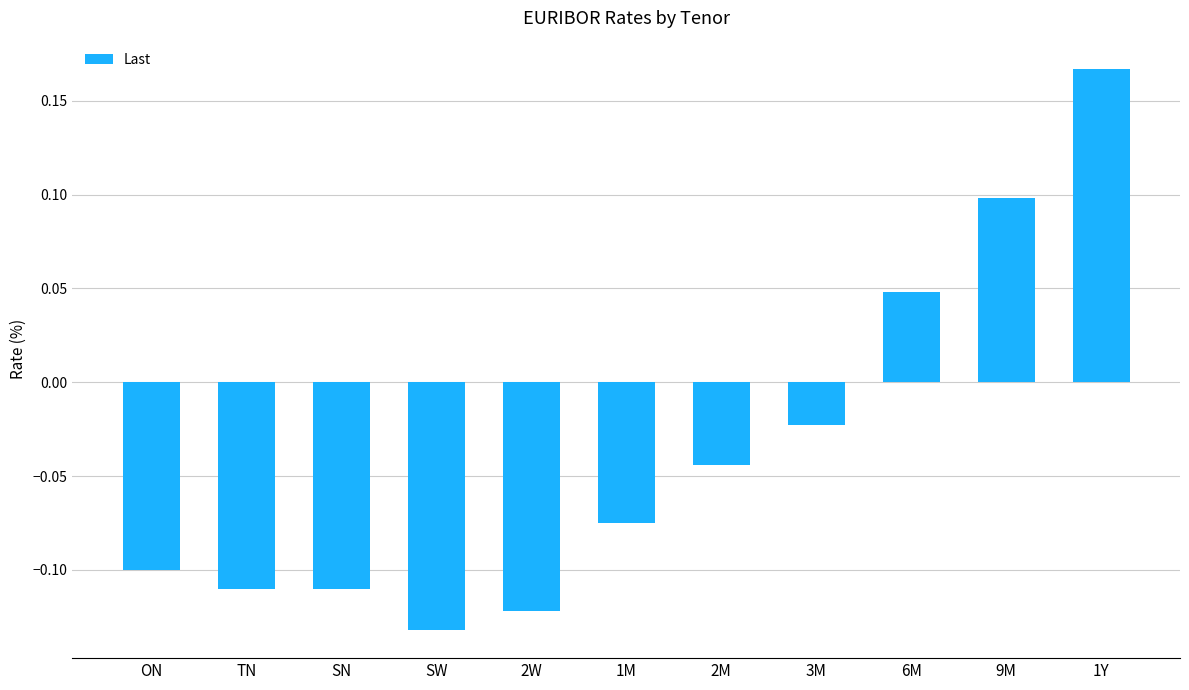

Count the number of data series in this chart.

1